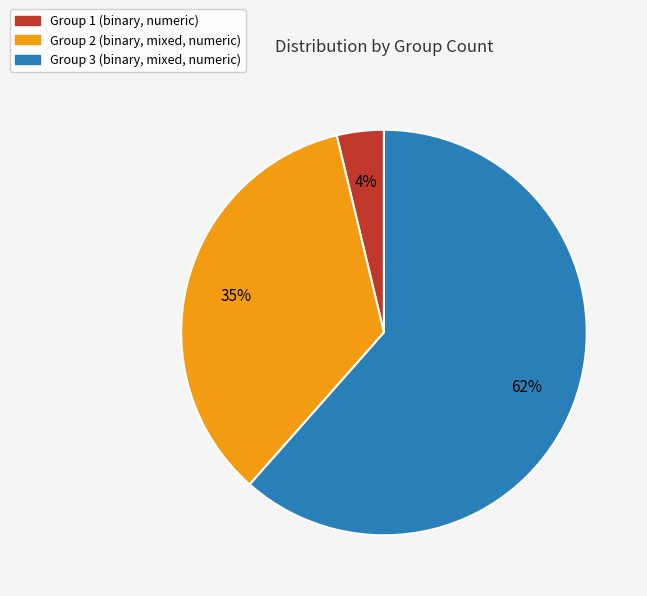

Does any single category account for the majority?

Yes